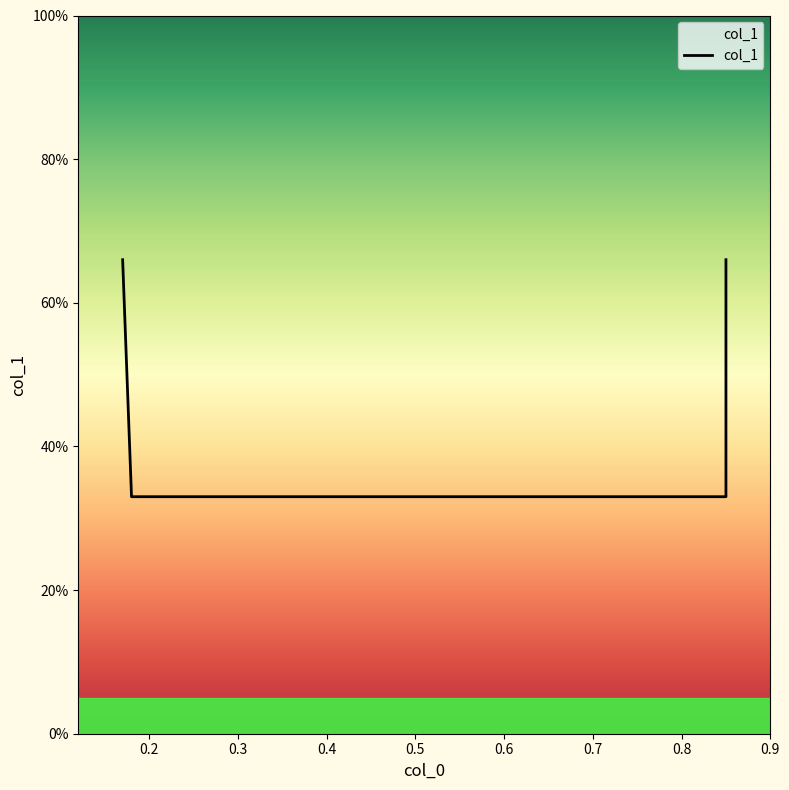

Reading left to right, extract all data points from this chart.

0.7	0.3	0.3	0.7